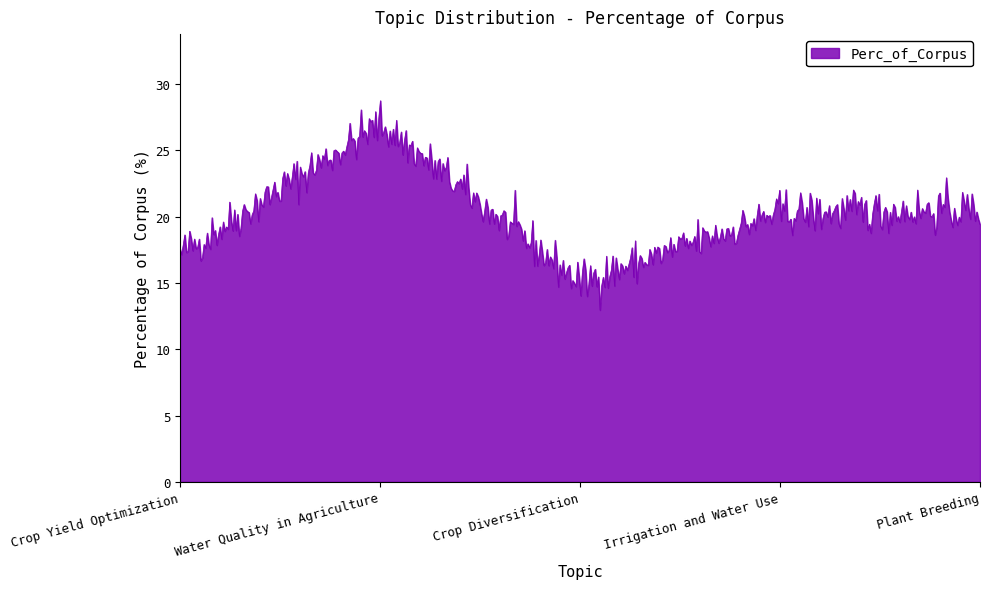

What is the smallest value displayed?

13.0